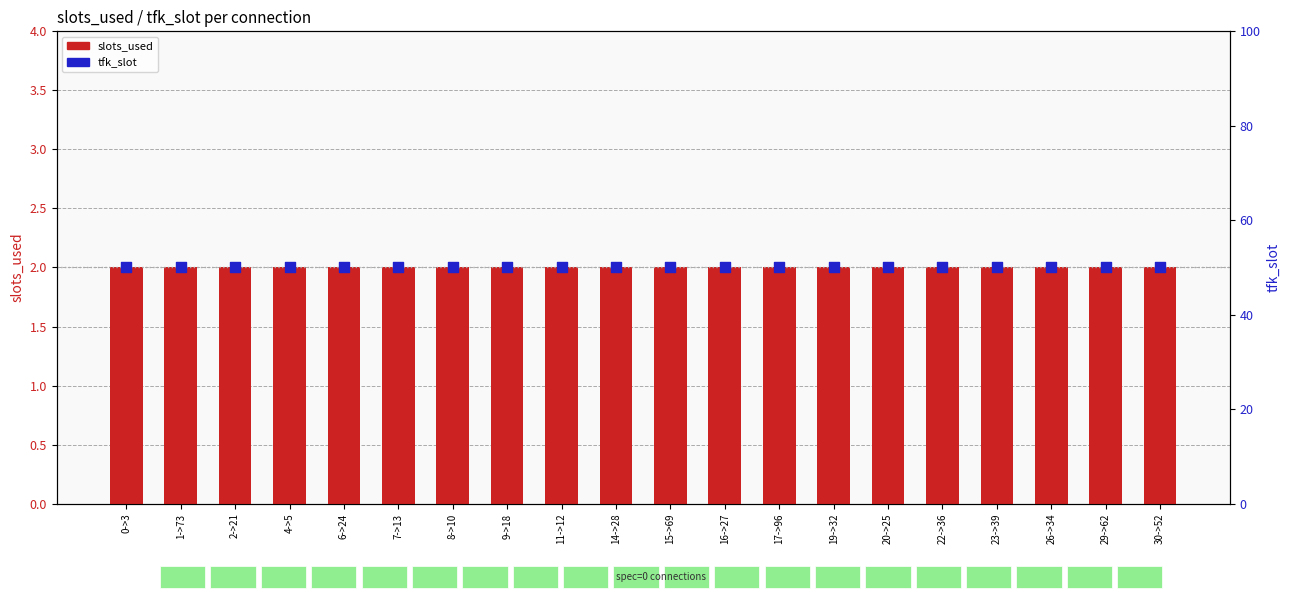

Which series has the largest Y range (max minus min)?

slots_used